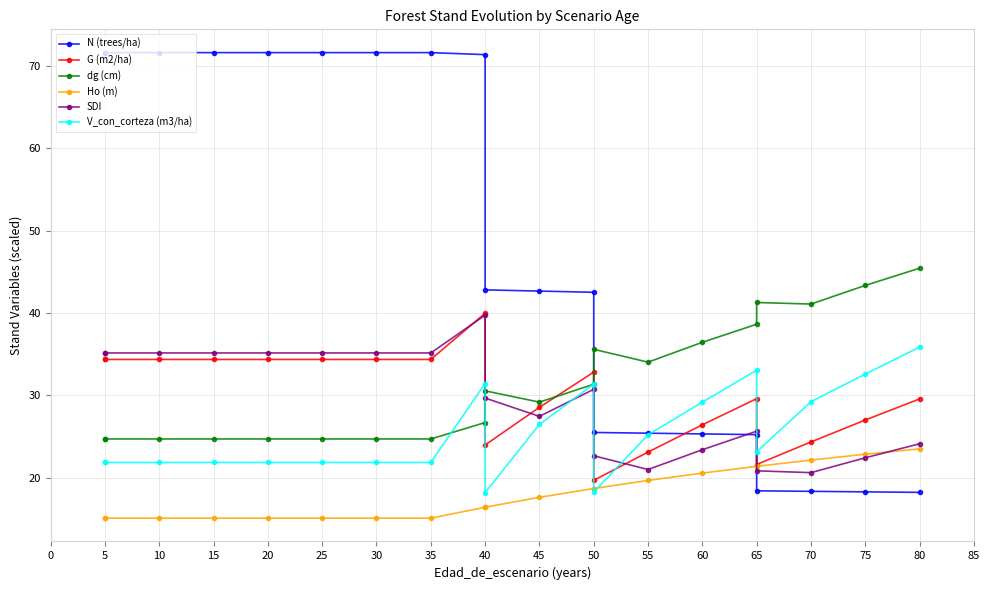

The value of dg (cm) at 35 is 24.7. True or false?

True